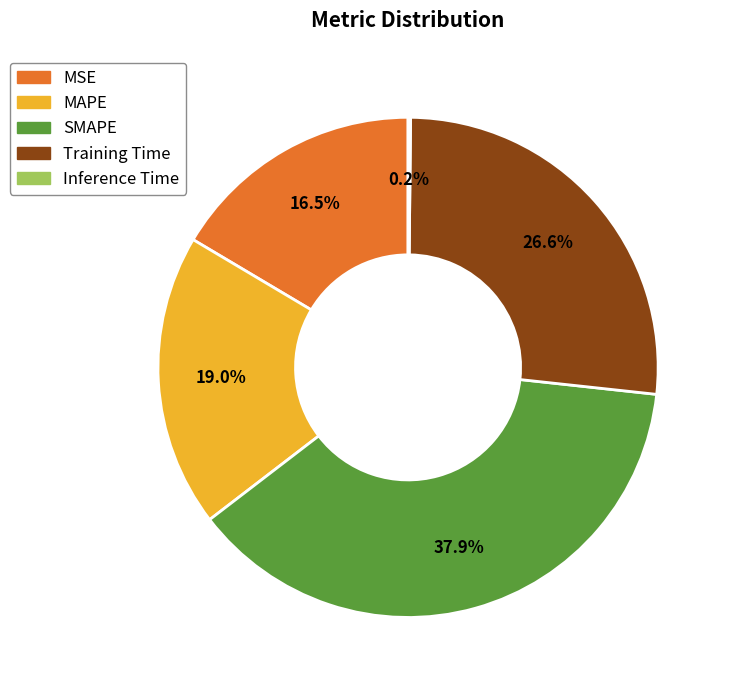

Which slice is the largest?

SMAPE